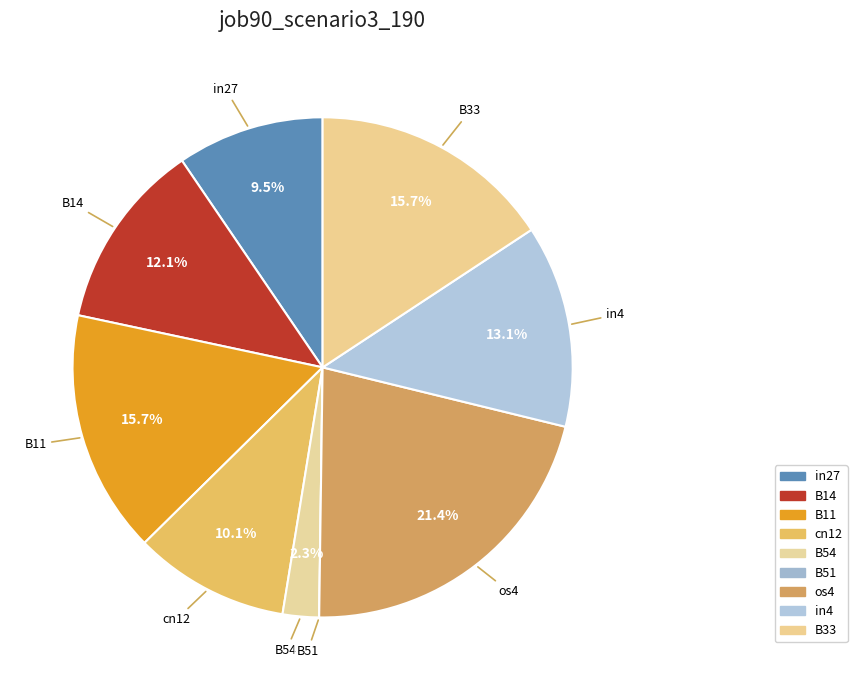

Is it true that B51 is 1% of the pie?

False